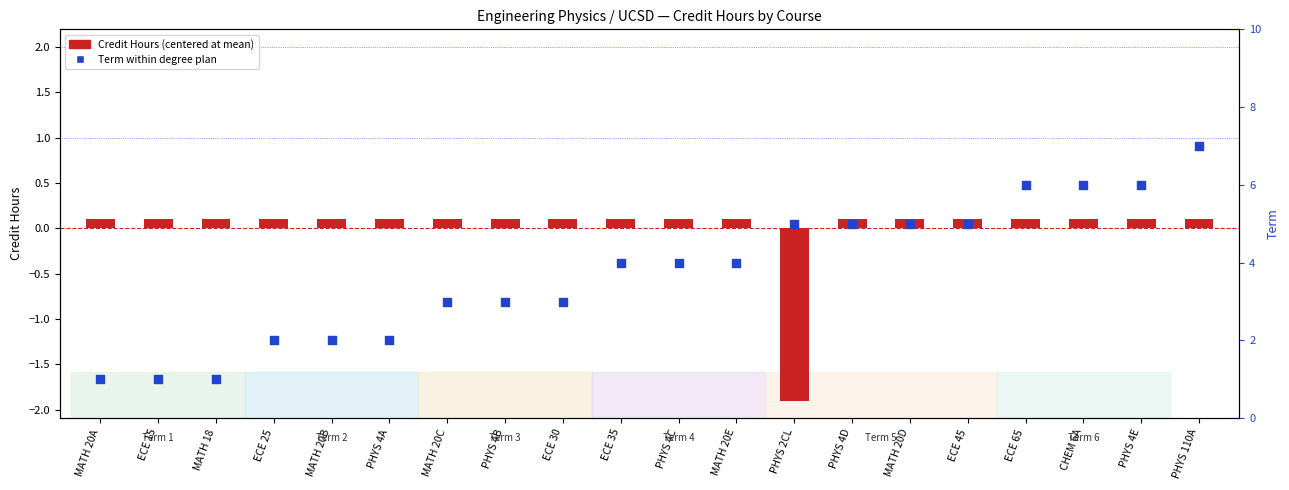

Which series reaches the maximum Y coordinate?

Term